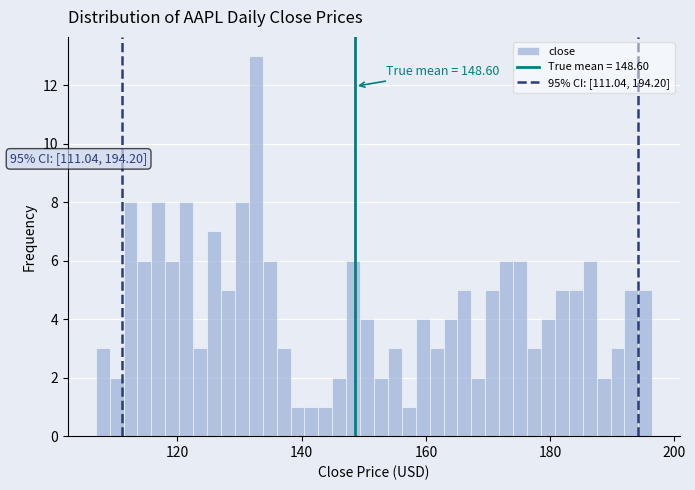

Around what value on the x-axis is the tallest bar? Give the approximate position of its centre, as read against the axis.

132